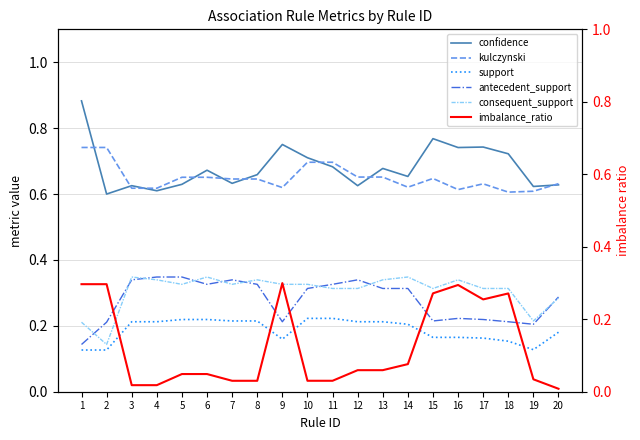

What is the value of the confidence point at the 20th from the left?

0.6